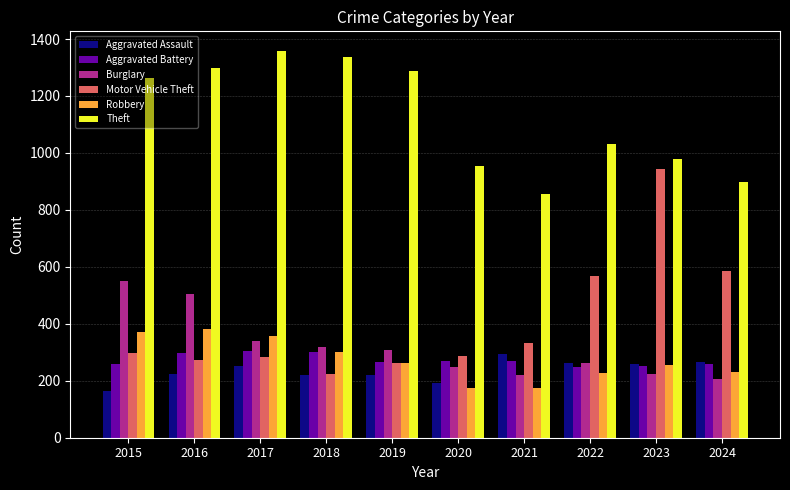

What is the sum of all Aggravated Battery values?

2726